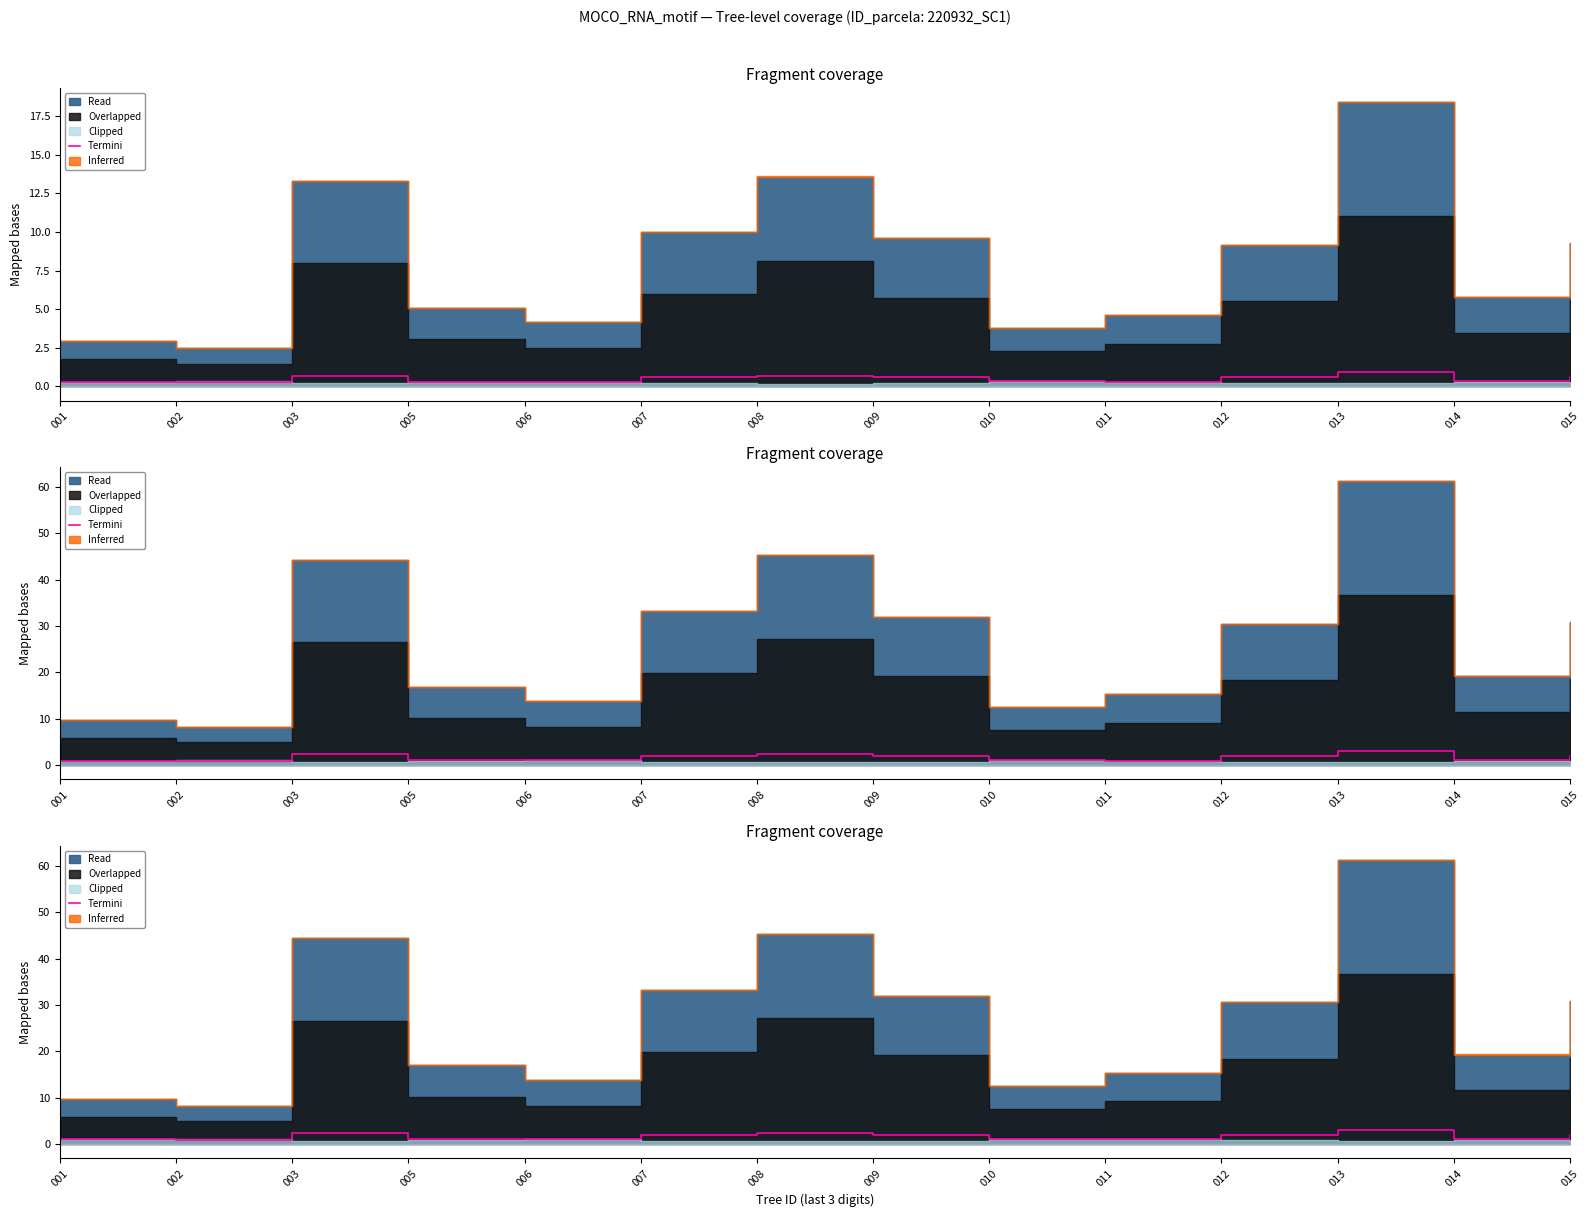

Where is the data nearest to the value 2?

012